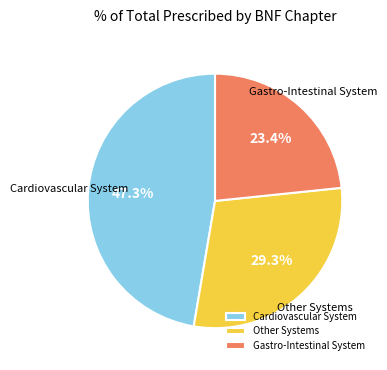

Approximately how many times larger is the value at Other Systems compared to Gastro-Intestinal System?

1.3